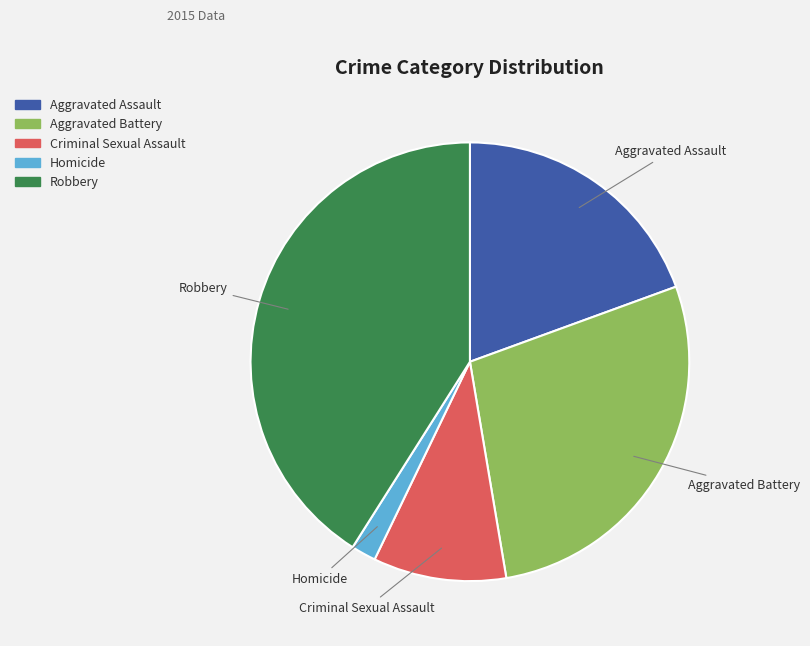

What is the ratio of the value at Aggravated Battery to the value at Homicide?

15.3